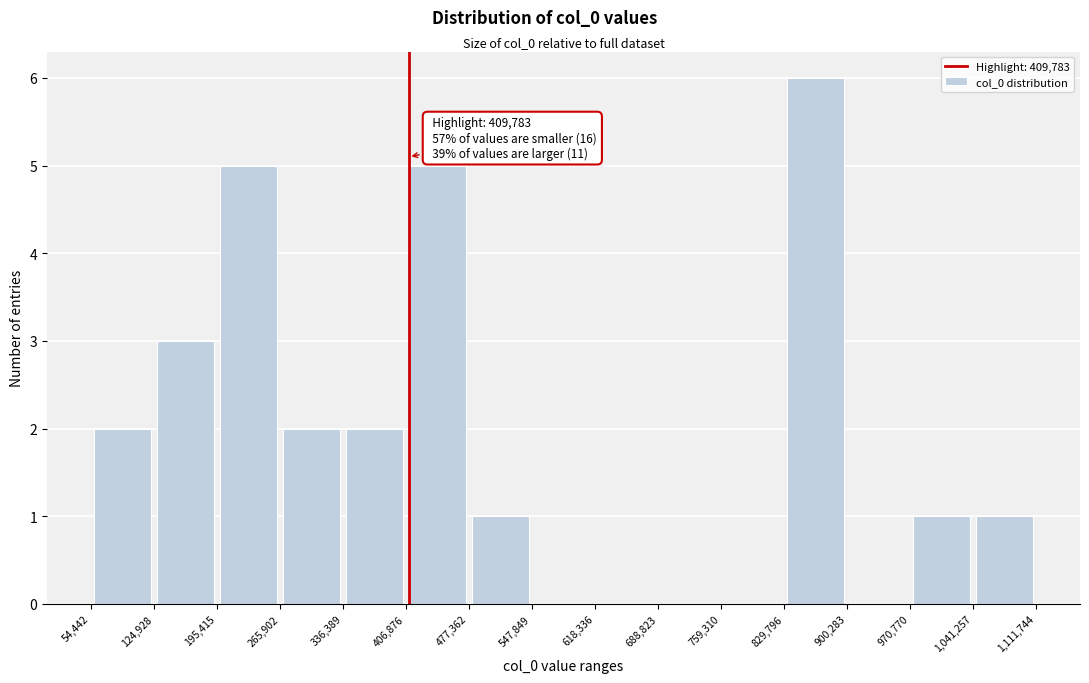

Over which range of the x-axis is the bar tallest?

829,796 to 900,283